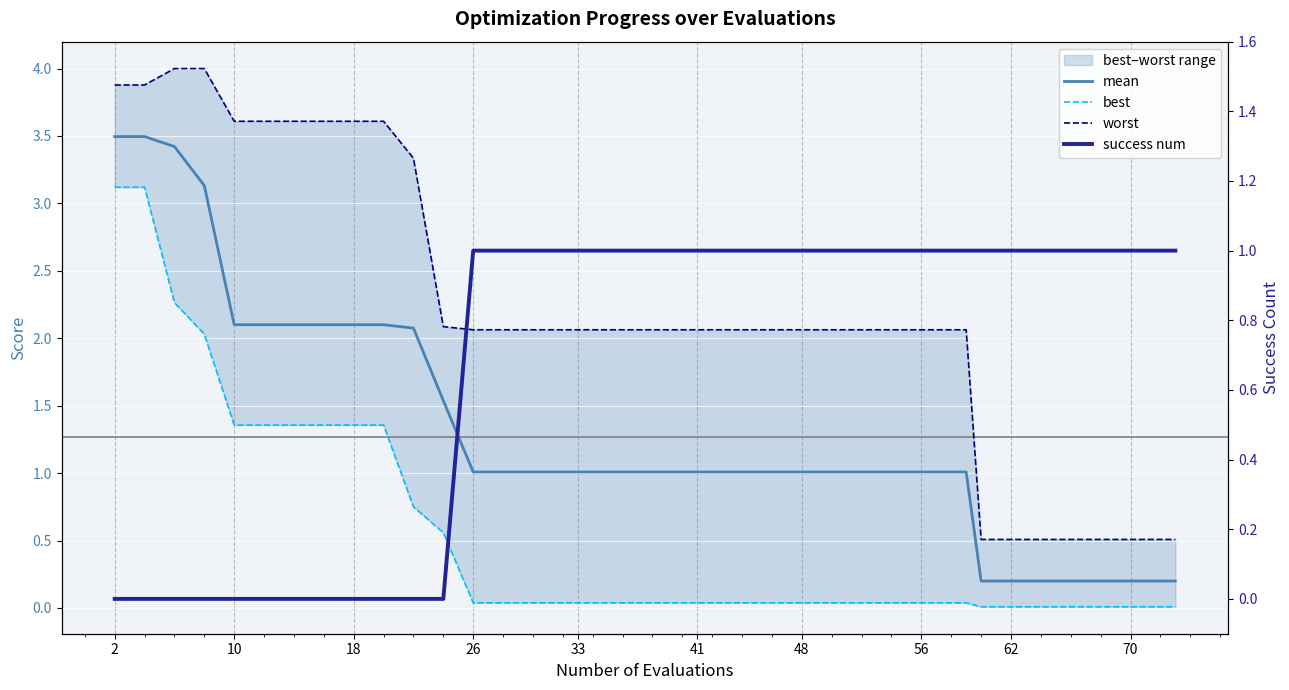

What is the difference between the maximum and minimum values in the mean series?

3.3